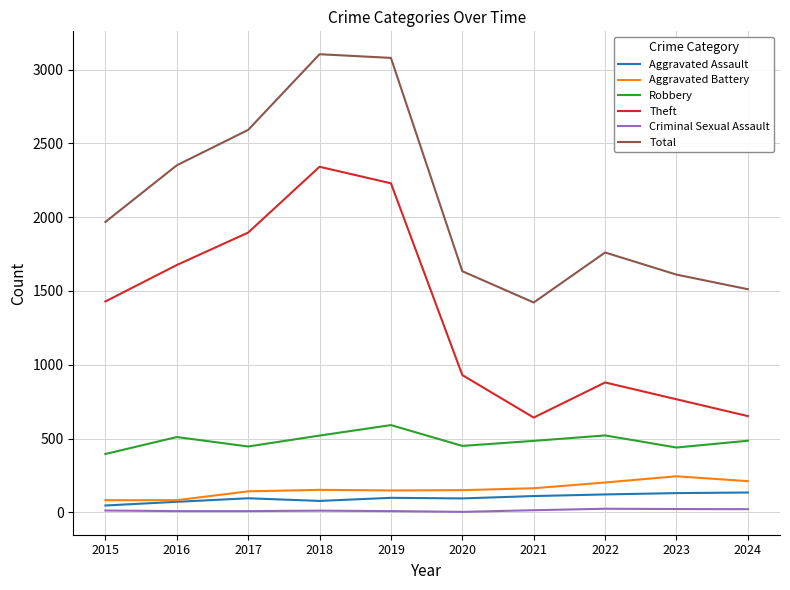

True or false: Aggravated Assault and Total intersect in this chart.

False